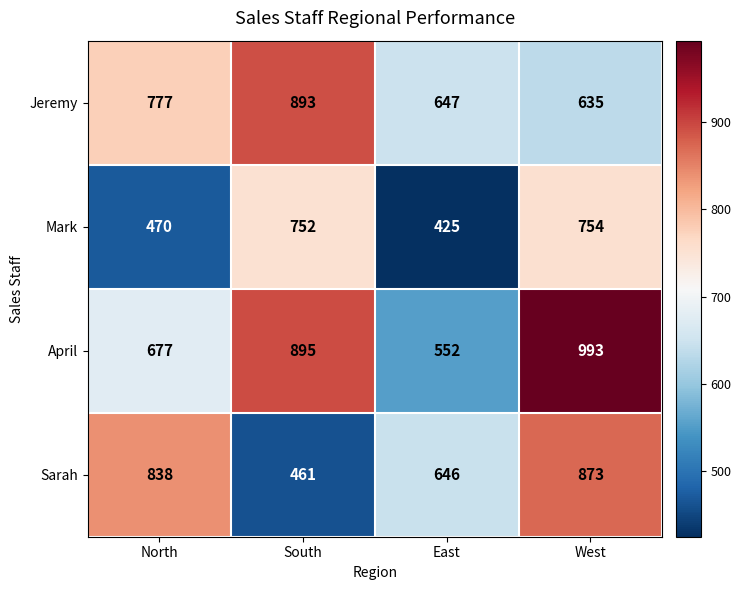

What is the minimum value shown in the chart?

425